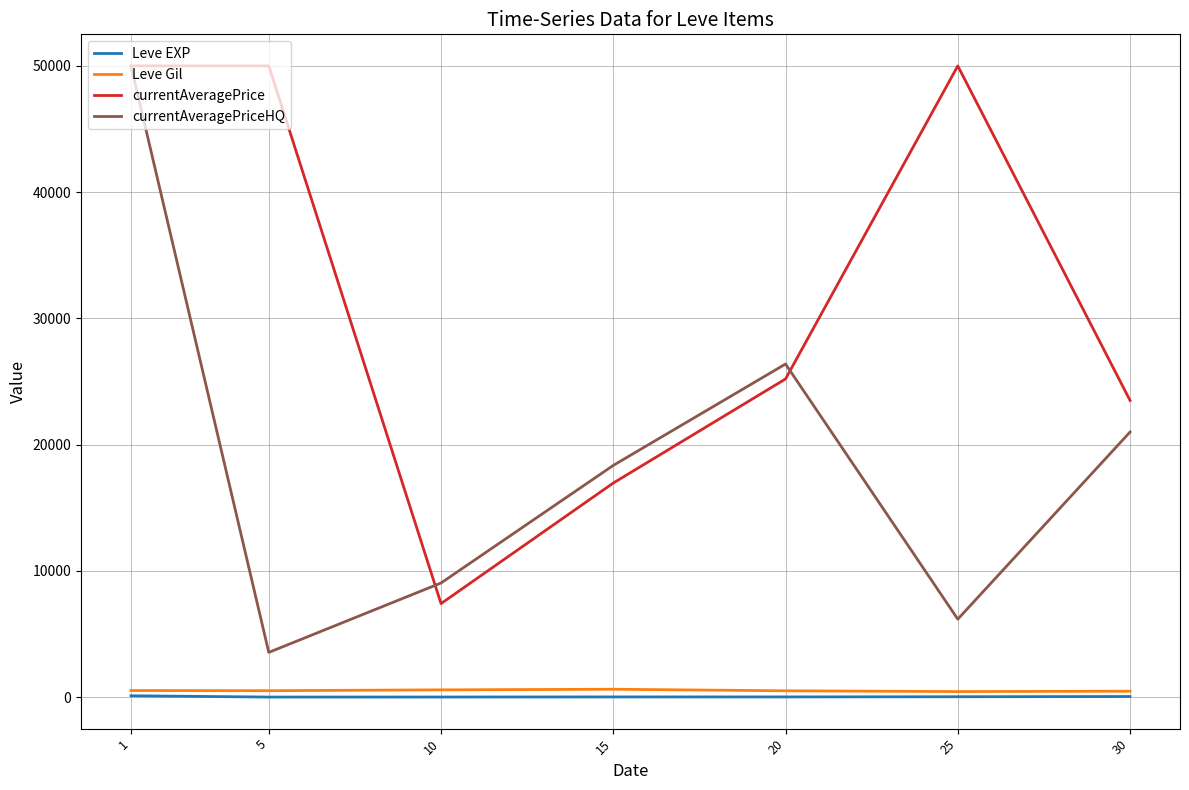

What is the maximum value shown in the chart?

50000.0